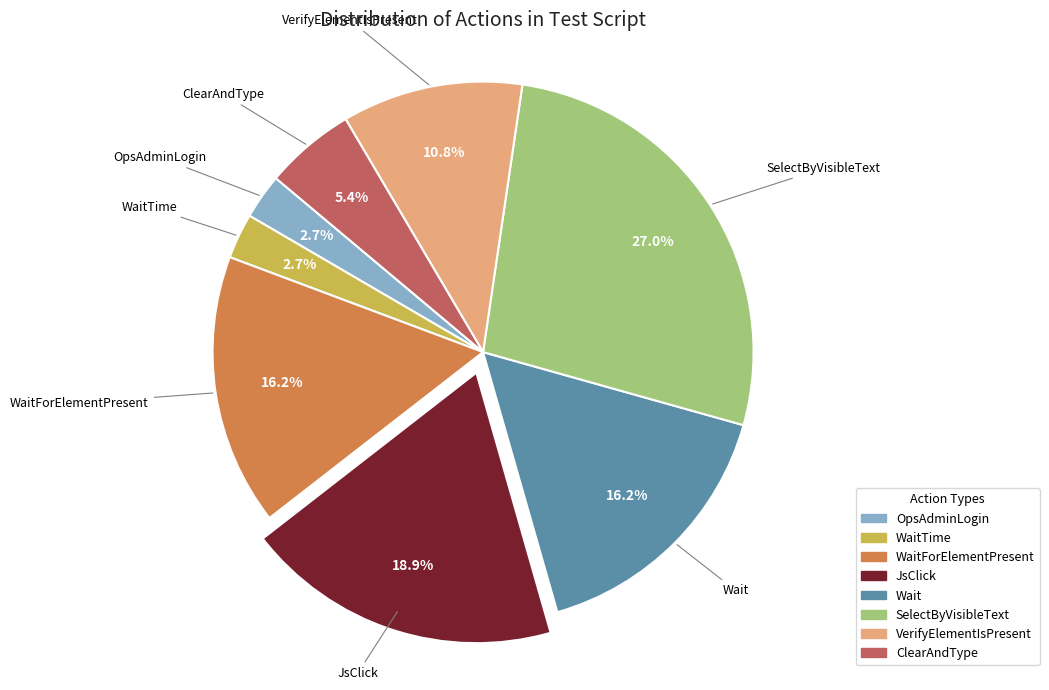

To the nearest percent, what is the average slice percentage?

12%